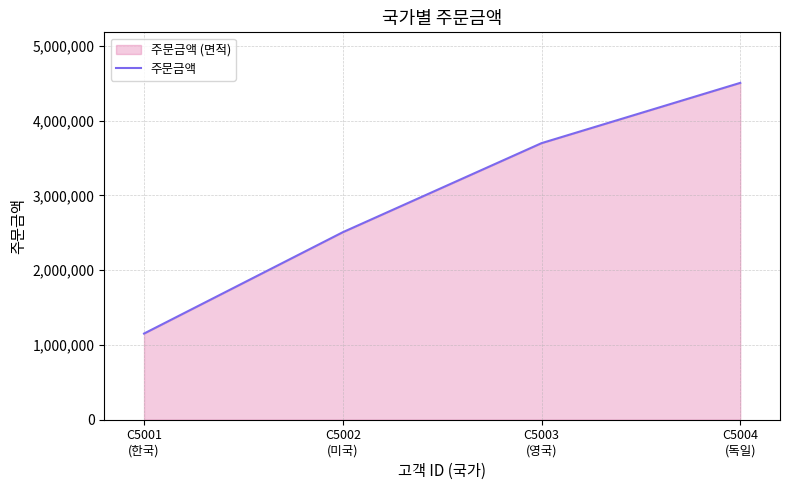

At which label does the data first exceed 3698000?

C5004
(독일)